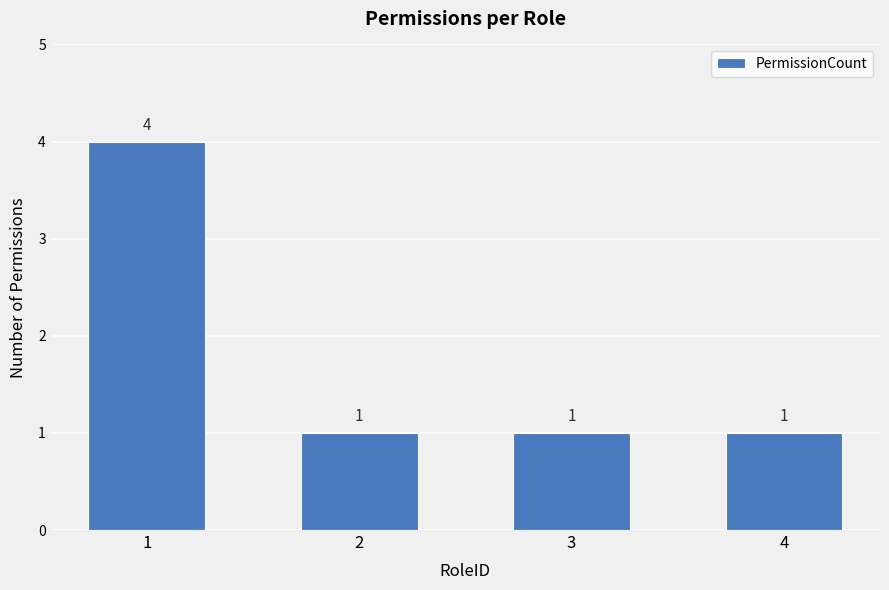

What is the value of the 1st bar from the left?

4